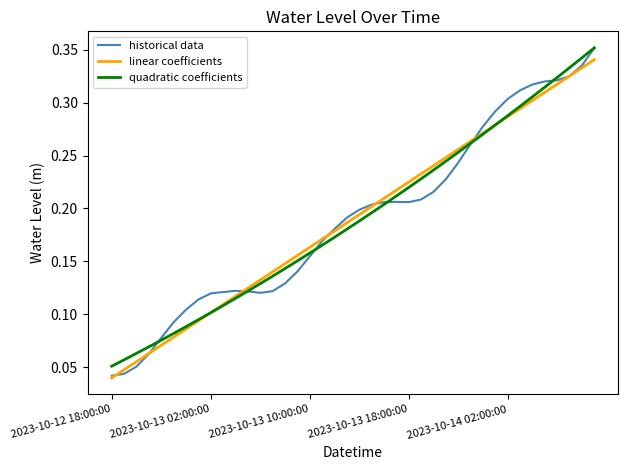

Which series has the largest range (max minus min)?

historical data